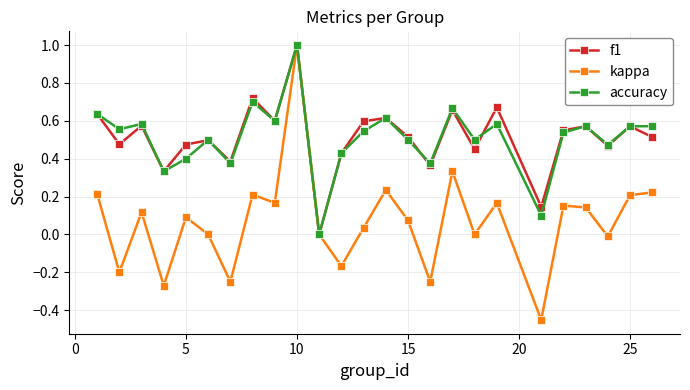

Which series has the largest range (max minus min)?

kappa